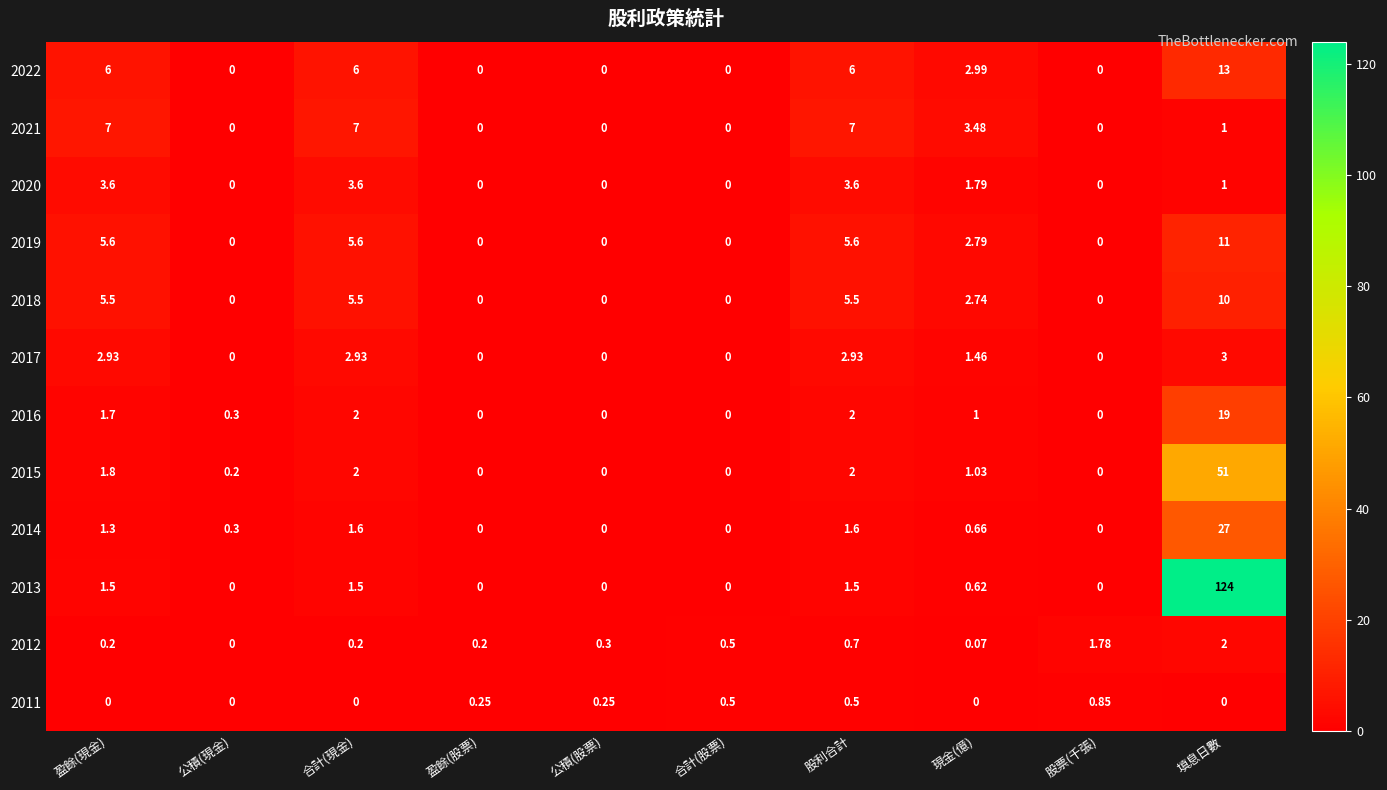

At which label does 2015 first exceed 1?

盈餘(現金)